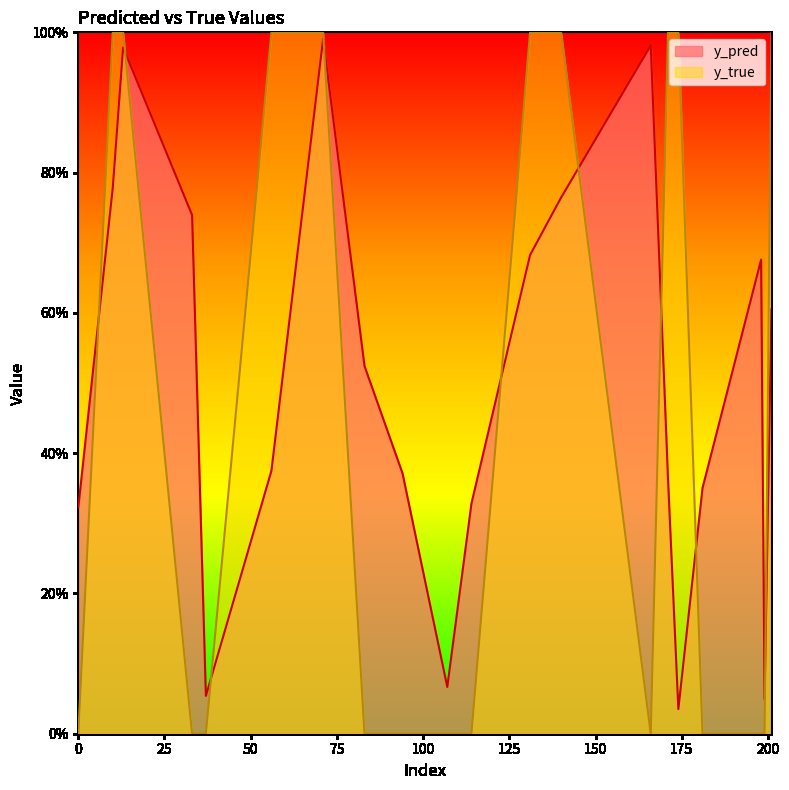

What is the highest value of the y_pred series?

1.0